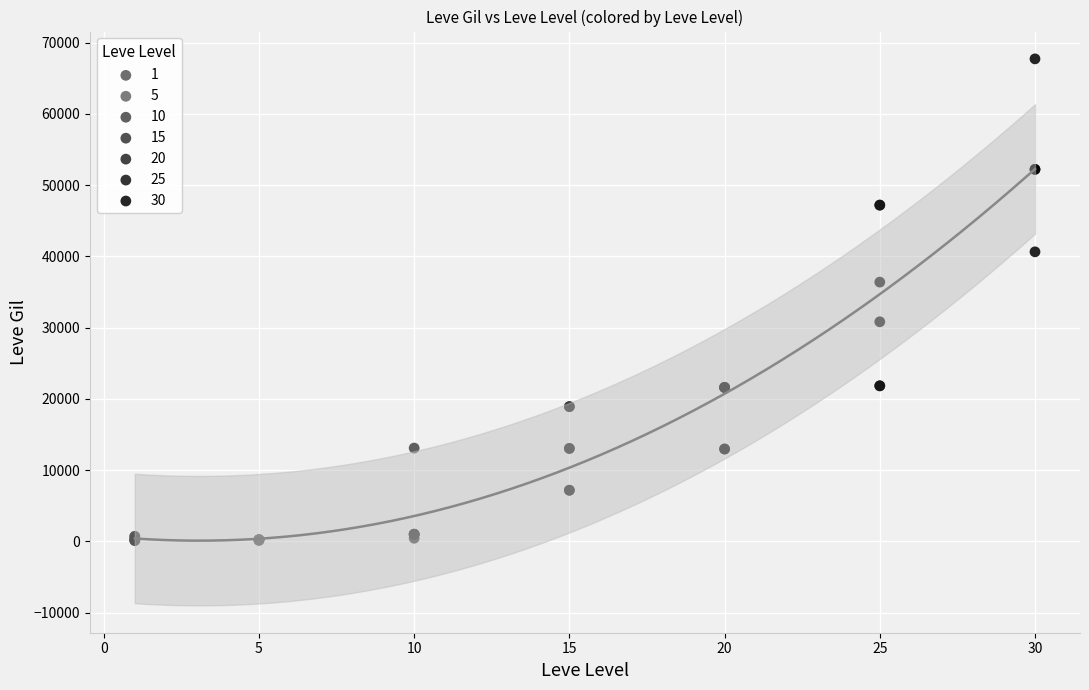

Which series reaches the maximum Y coordinate?

30